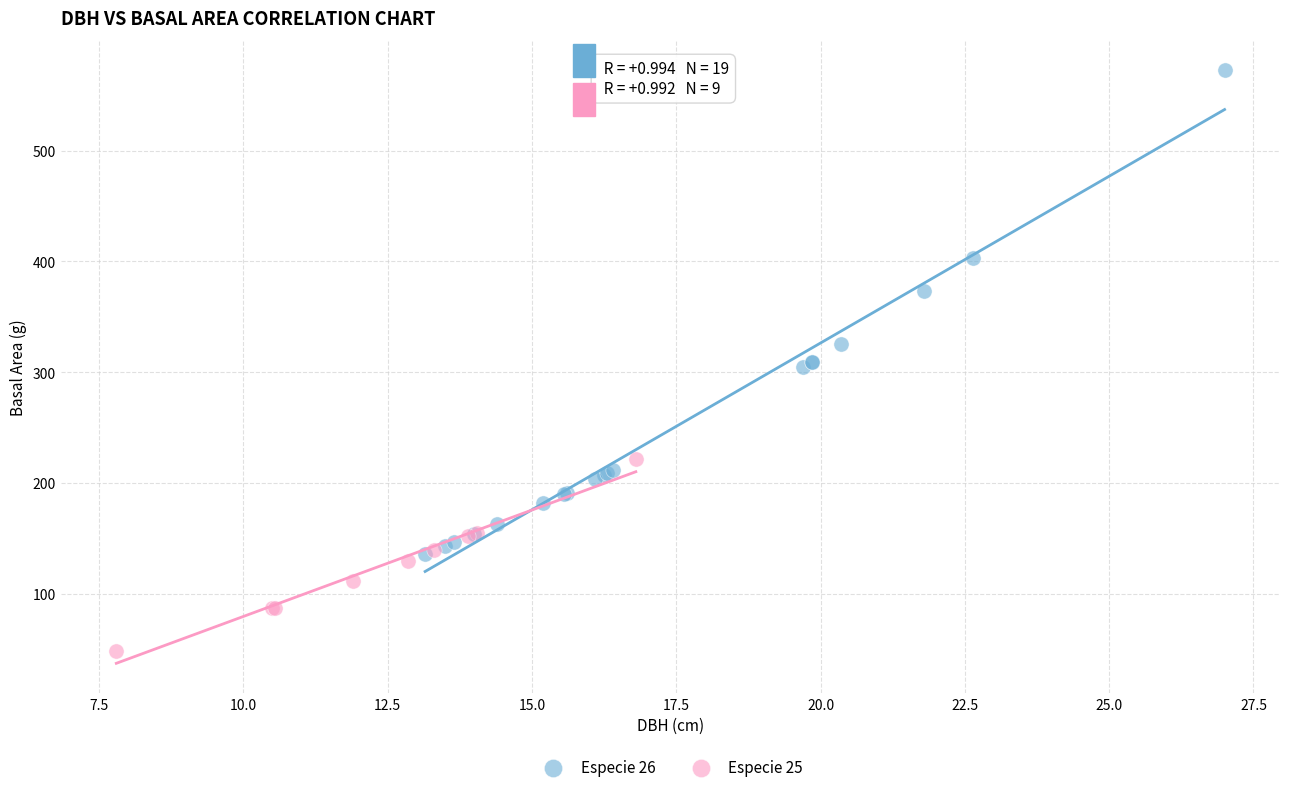

Which series has the largest Y range (max minus min)?

Especie 26